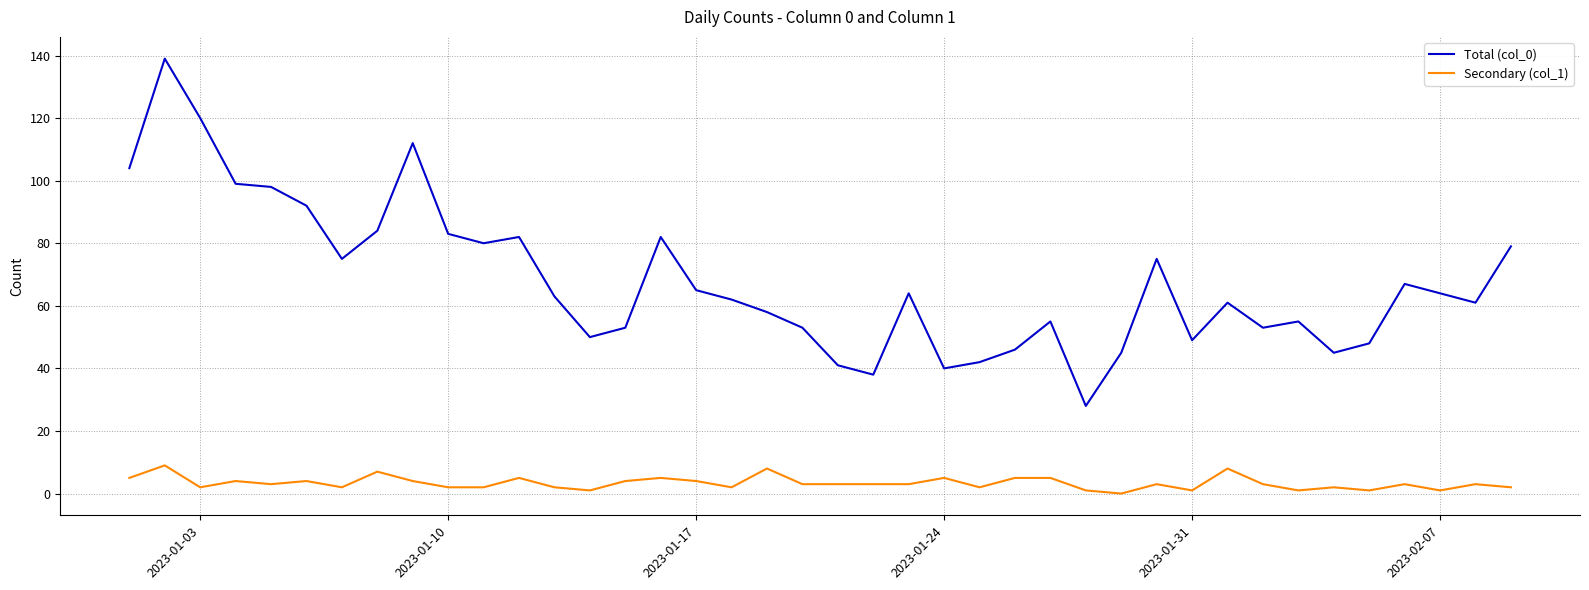

Is this an area chart (filled region under the line)?

No